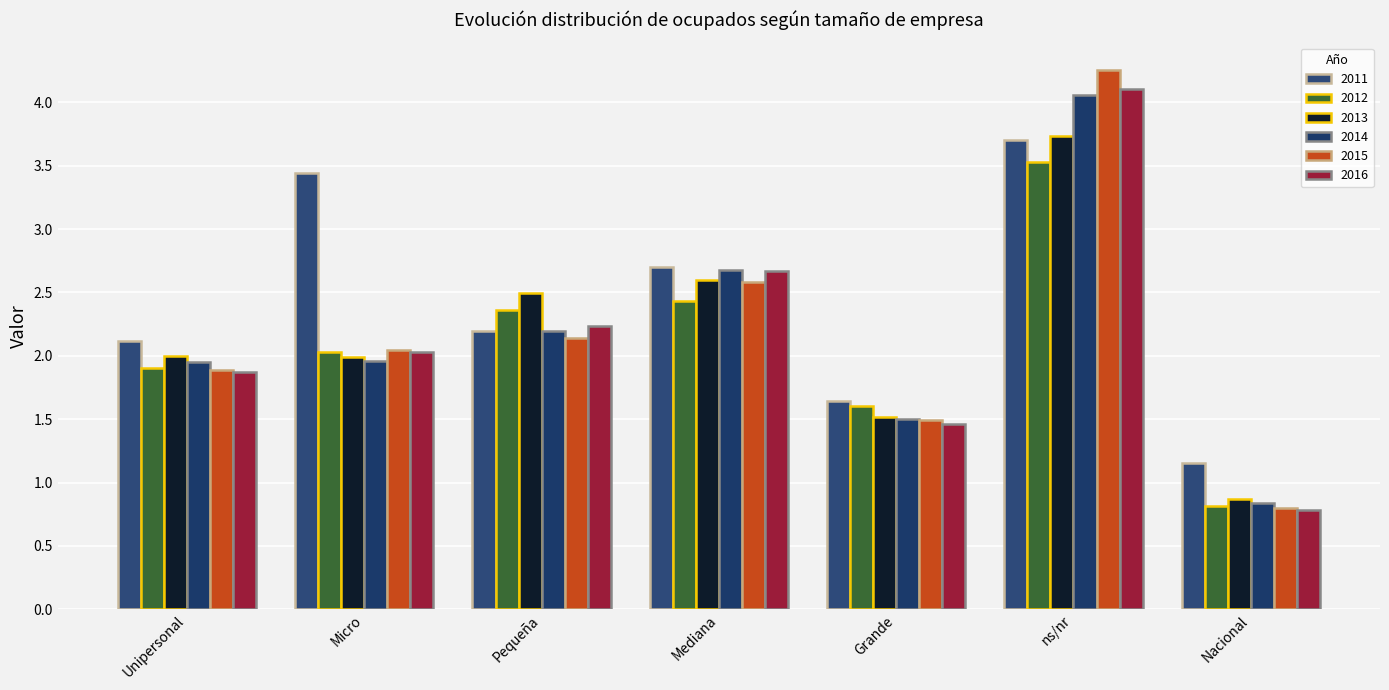

What position from the right is Unipersonal?

7